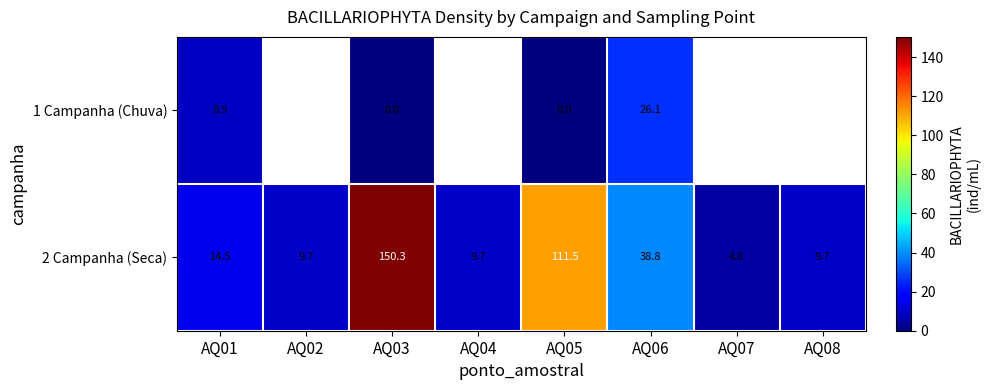

True or false: 2 Campanha (Seca) has a value of 9.7 at AQ02.

True